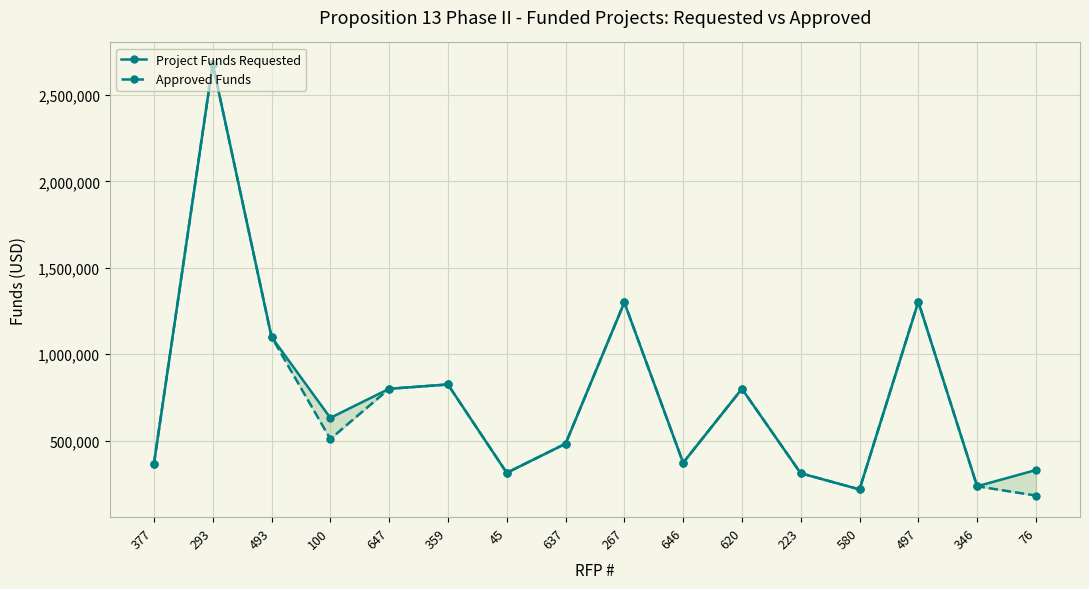

Which category has the highest value in the Project Funds Requested series?

293